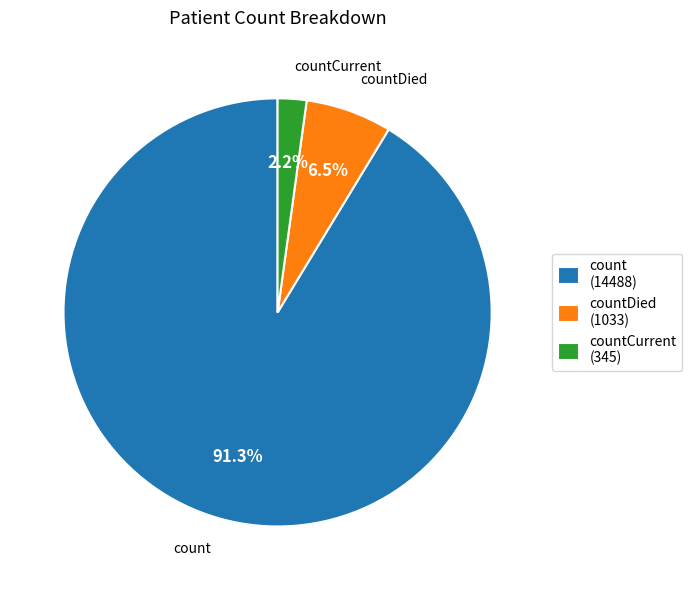

Between countDied (1033) and count (14488), which is larger?

count (14488)